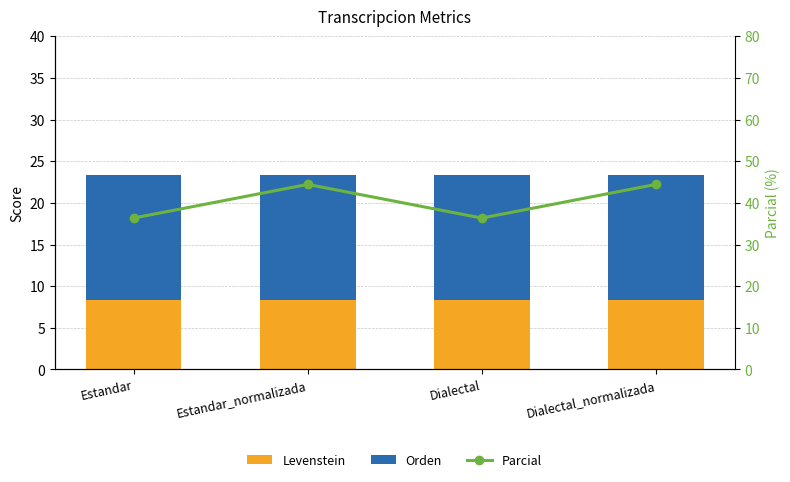

What is the label of the 2nd bar from the right?

Dialectal